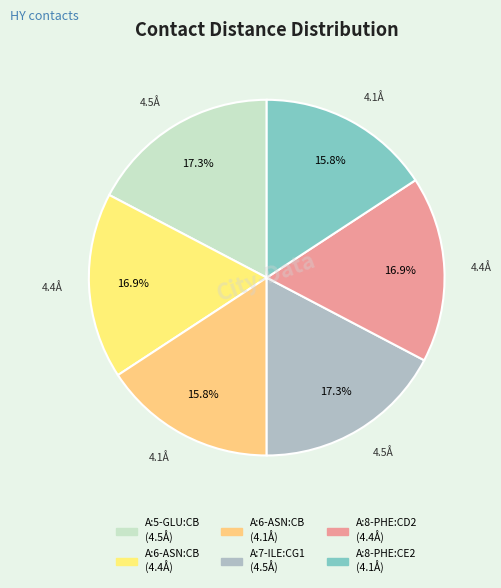

Rank the categories by value from highest to lowest.

A:5-GLU:CB, A:7-ILE:CG1, A:6-ASN:CB, A:8-PHE:CD2, A:6-ASN:CB, A:8-PHE:CE2